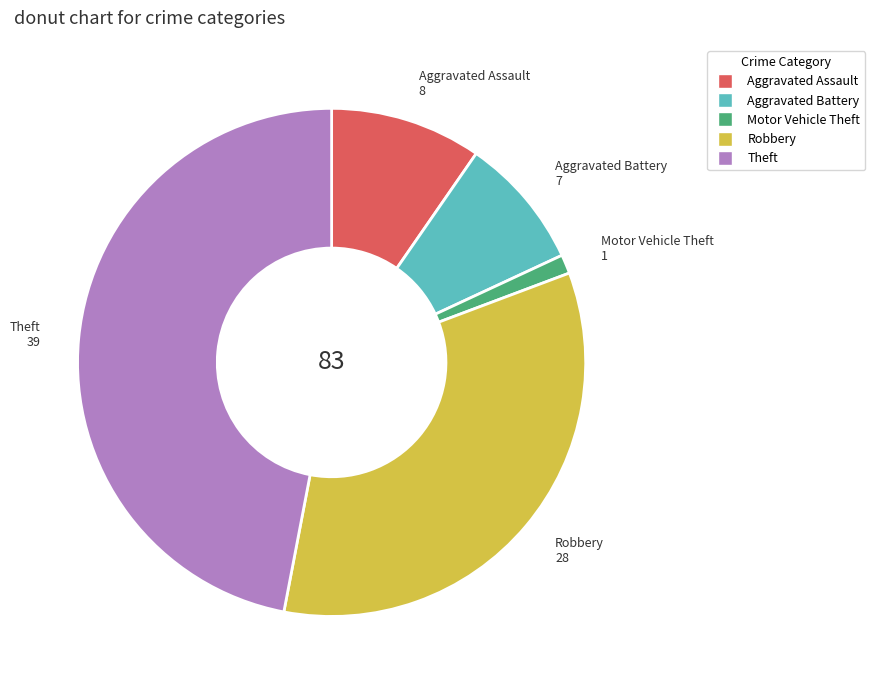

Count the number of slices in the pie.

5